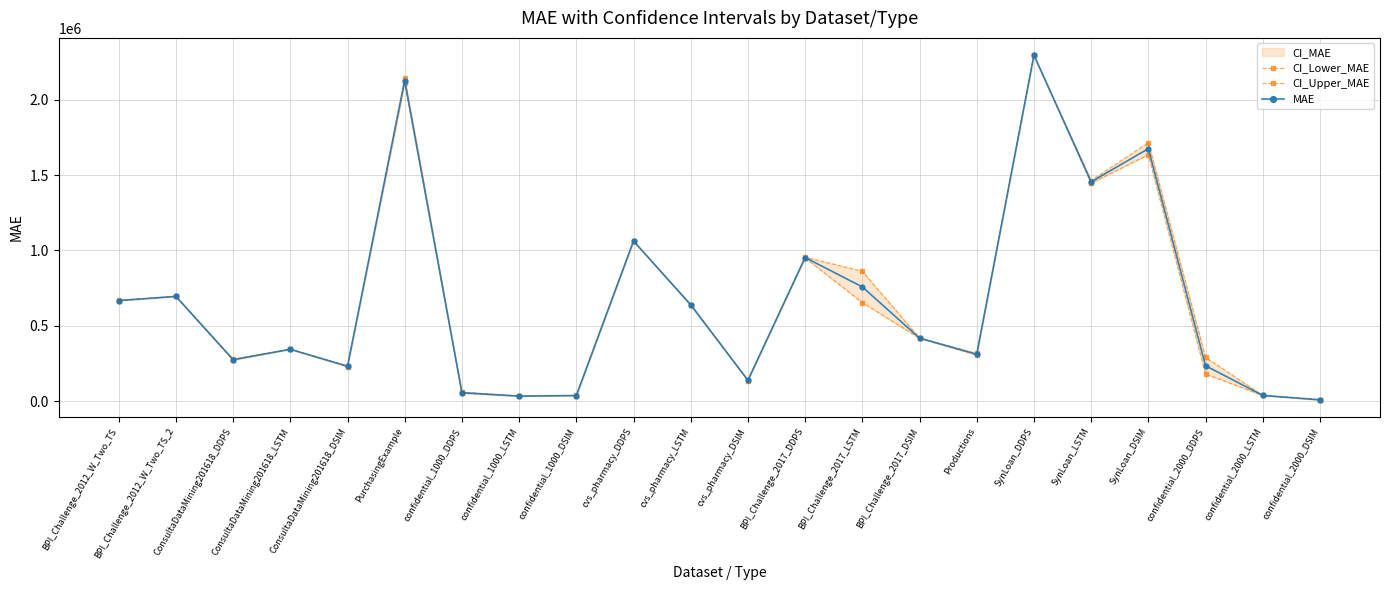

At how many categories does at least one series exceed 1453723?

4